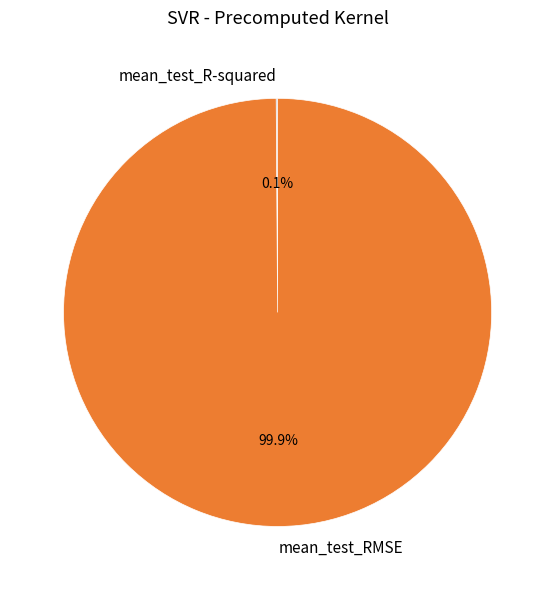

What is the majority slice?

mean_test_RMSE